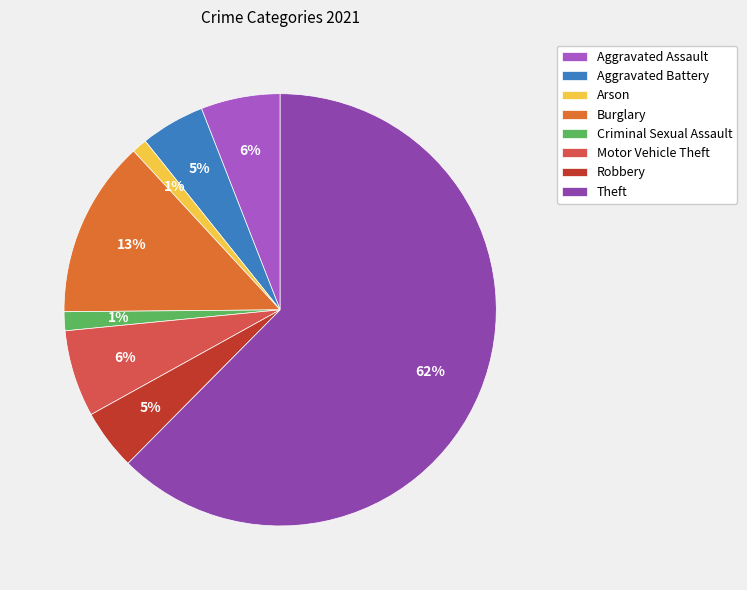

Which slice is the largest?

Theft